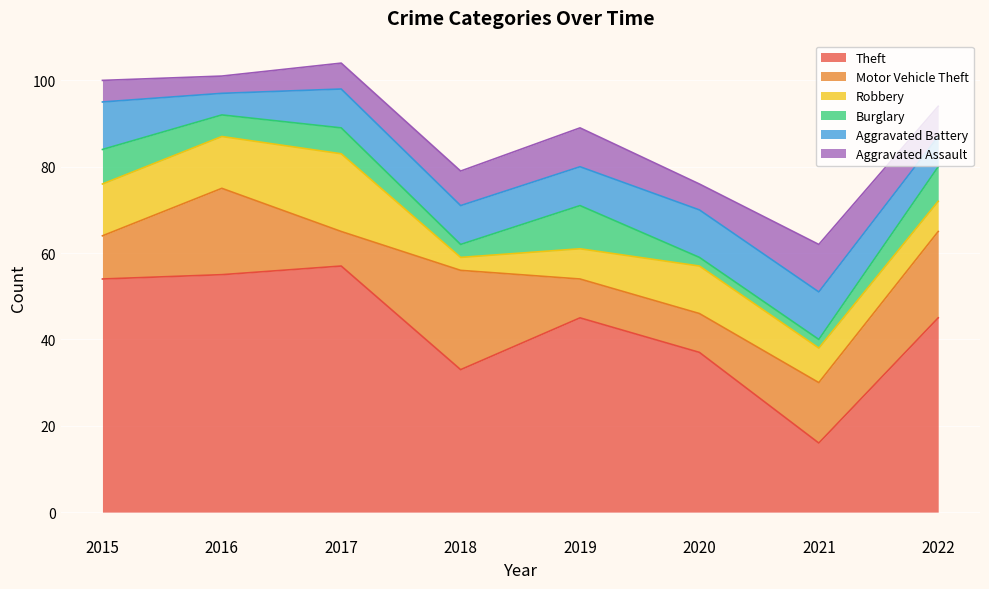

At which category does Robbery reach its first local valley?

2018